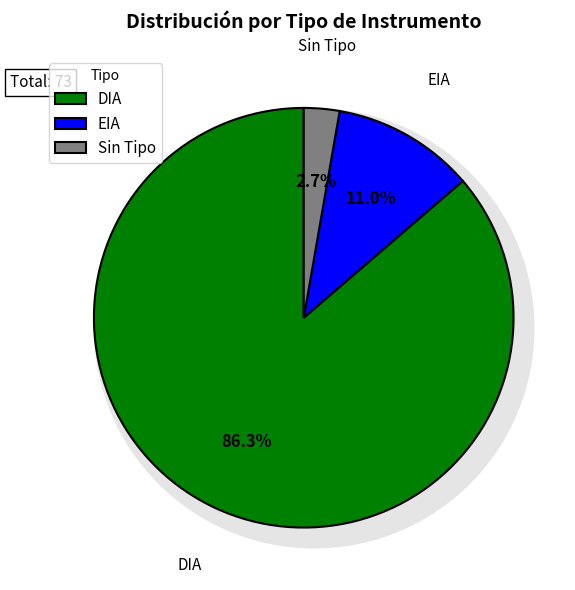

Count the number of slices in the pie.

2